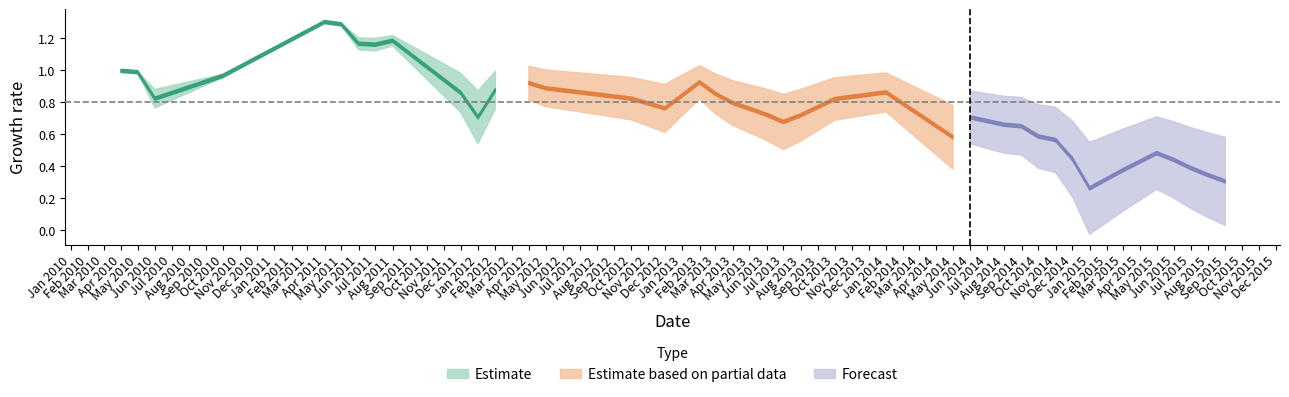

What is the sum of all drawdown values?

10.8